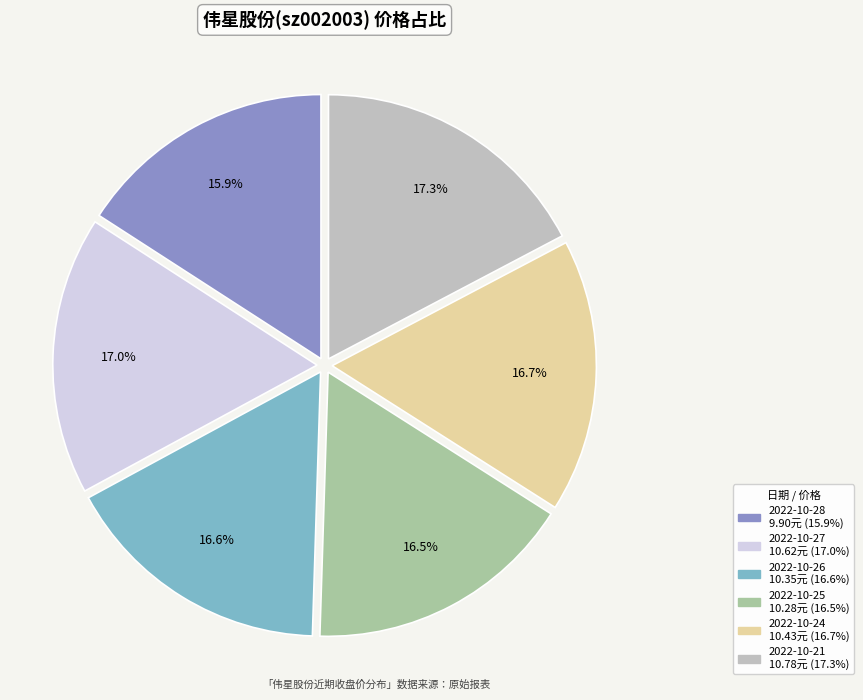

Does 2022-10-28 represent more than half of the total?

No